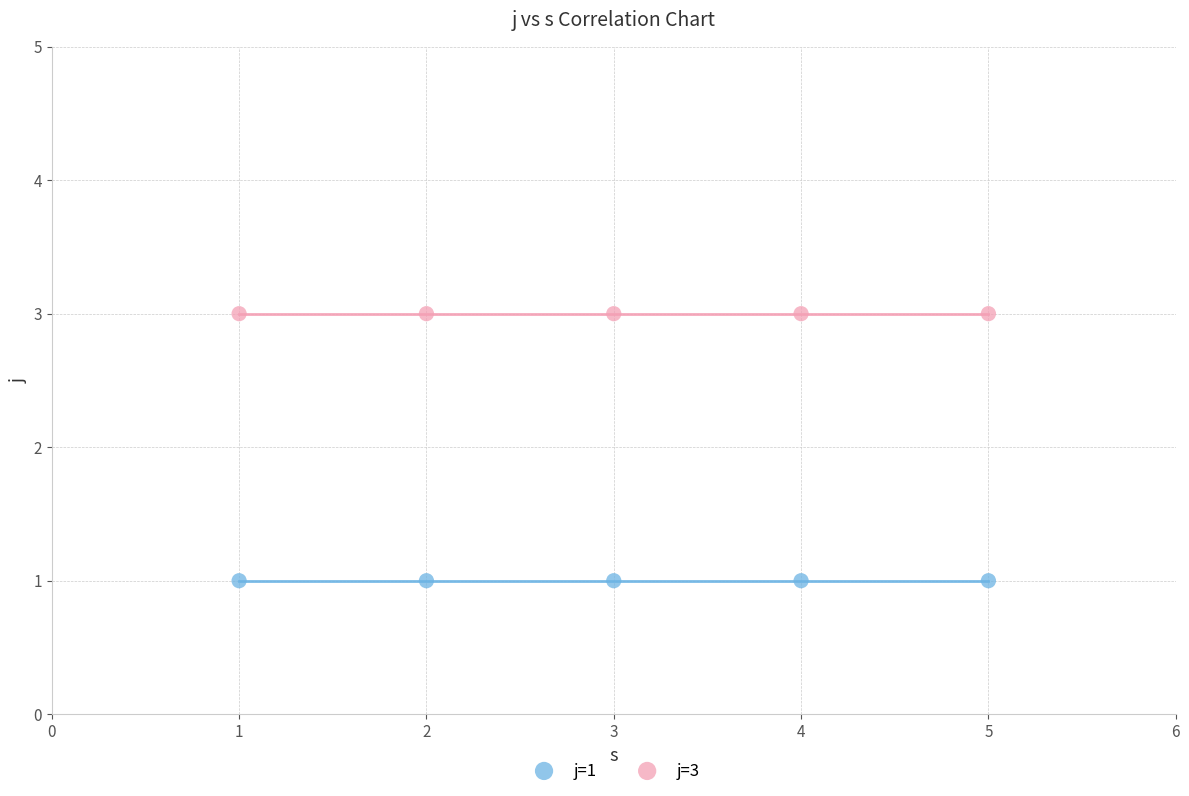

Which series reaches the minimum Y coordinate?

j=1